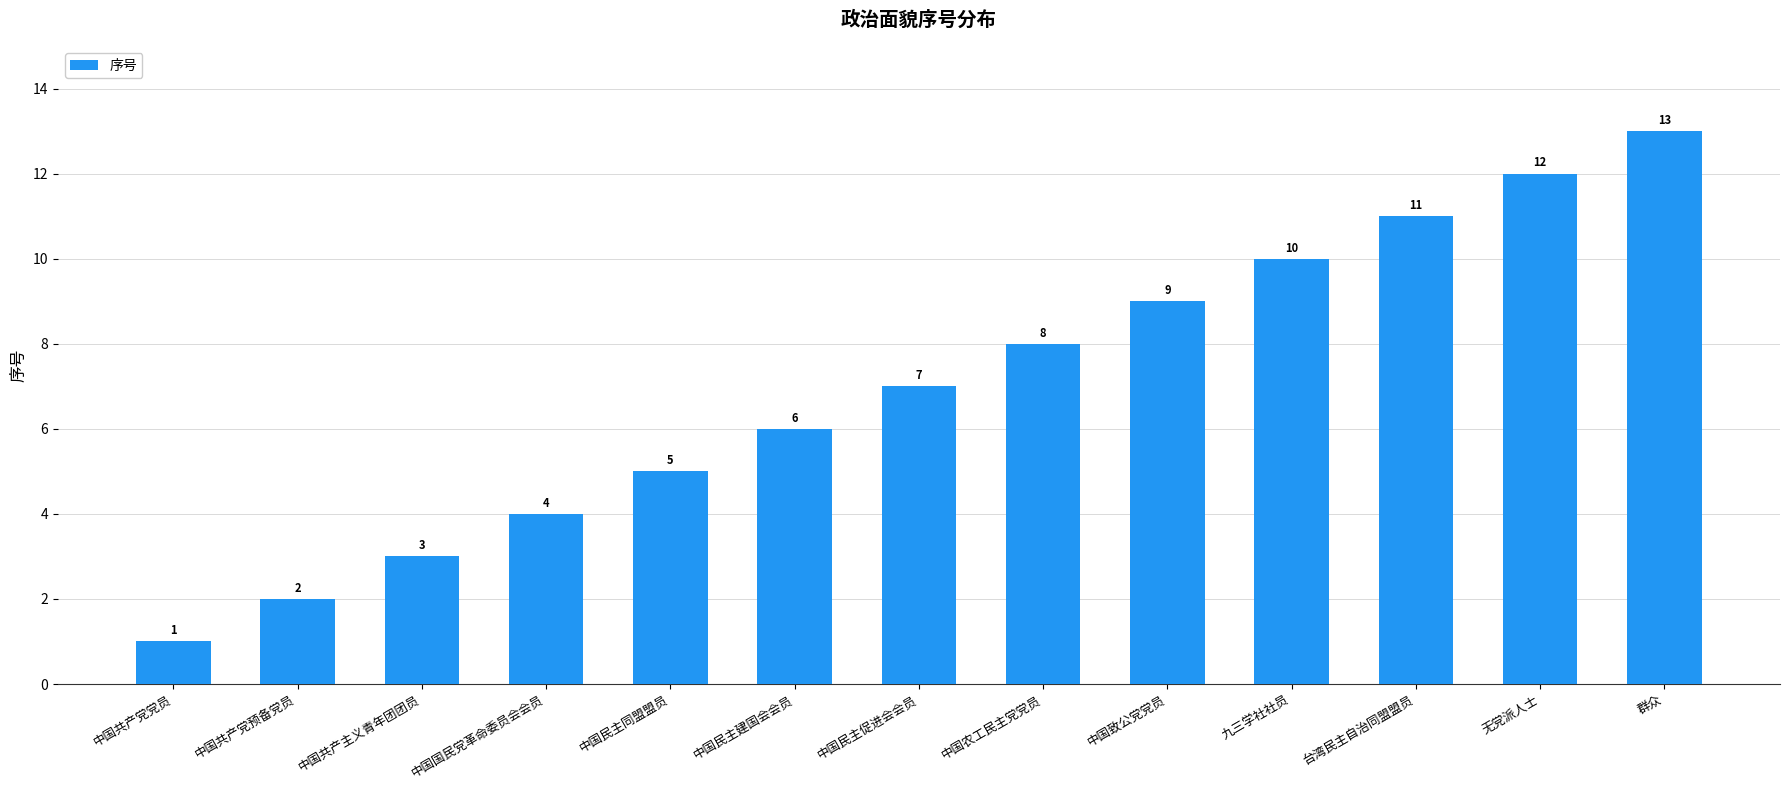

Reading left to right, extract all data points from this chart.

1	2	3	4	5	6	7	8	9	10	11	12	13